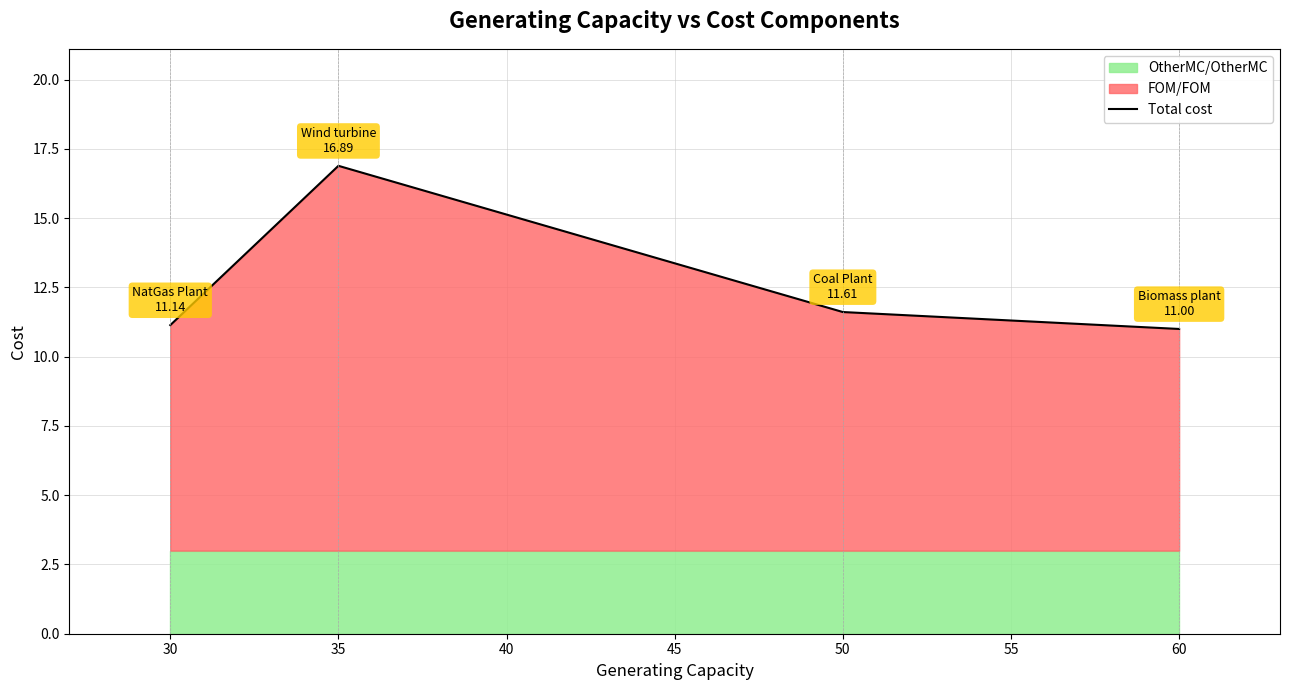

What is the sum of all values?

50.6